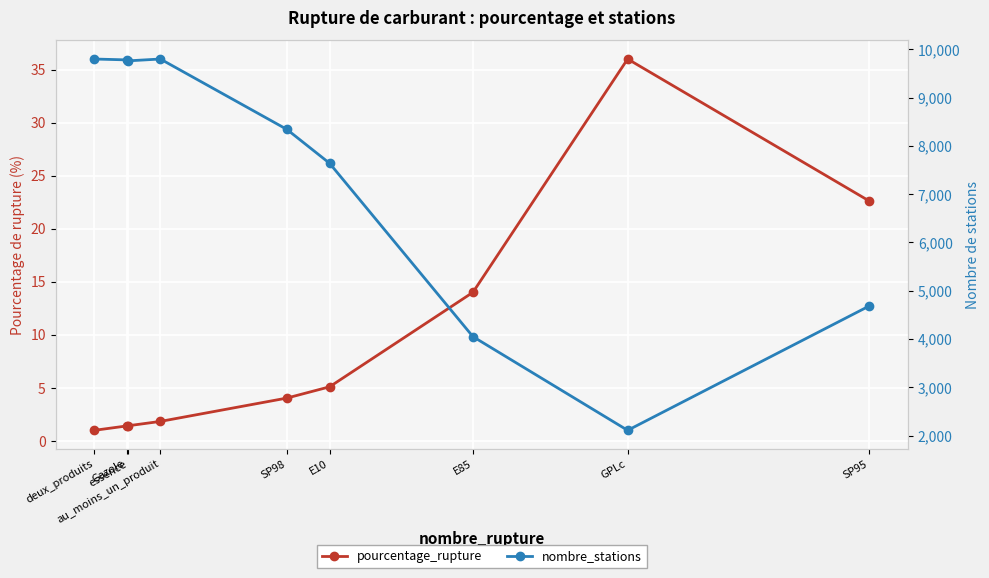

Reading right to left, transcribe all the data shown in this chart.

pourcentage_rupture: 22.6	36.0	14.0	5.1	4.0	1.8	1.4	1.4	1.0
nombre_stations: 4685.0	2109.0	4049.0	7640.0	8341.0	9798.0	9760.0	9780.0	9798.0